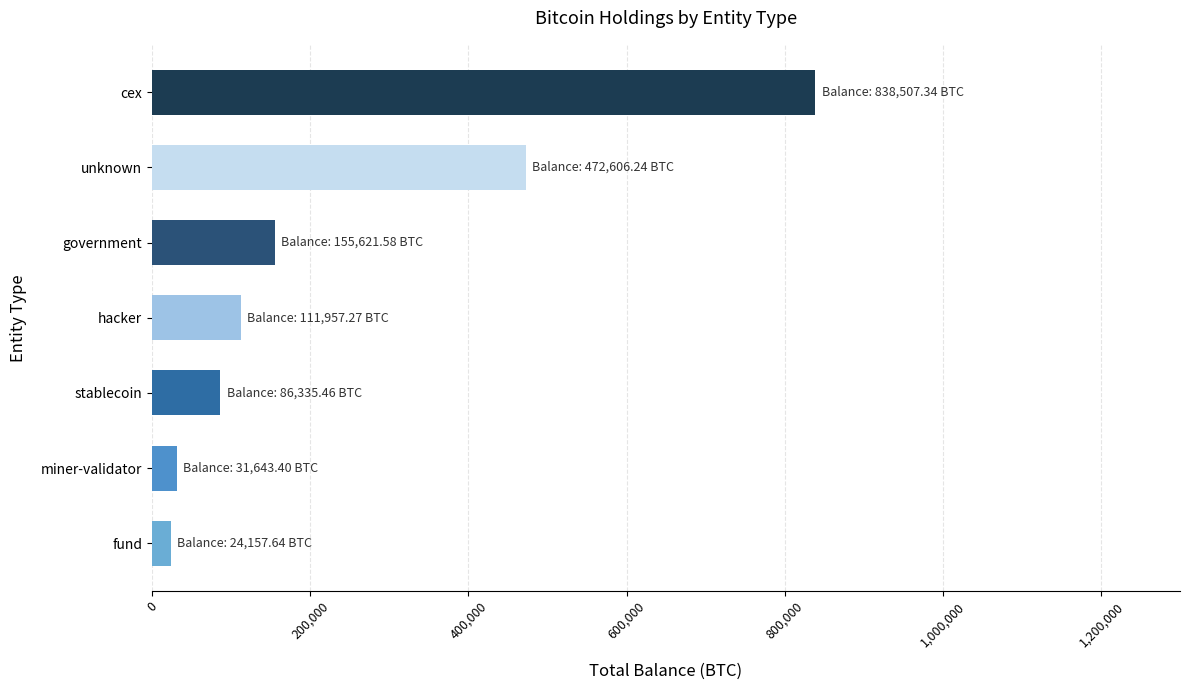

What is the maximum value shown in the chart?

838507.3